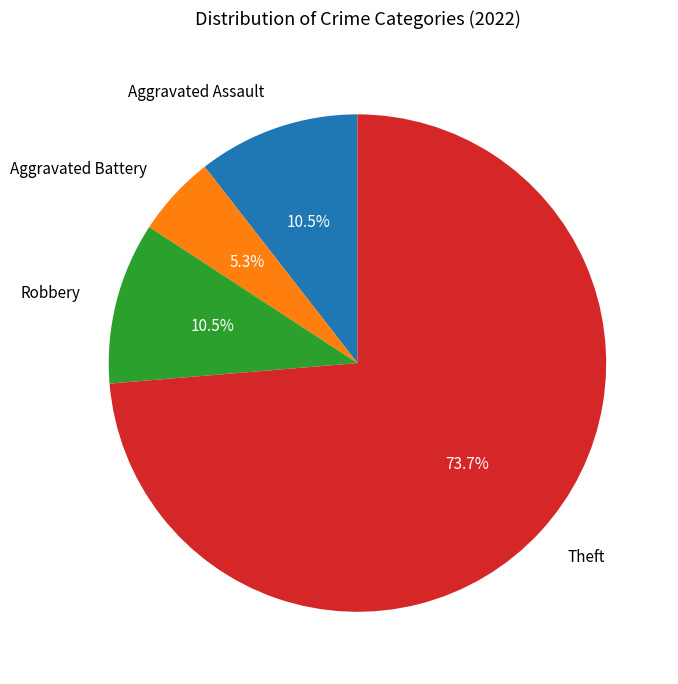

Which category has the smallest portion of the pie?

Aggravated Battery